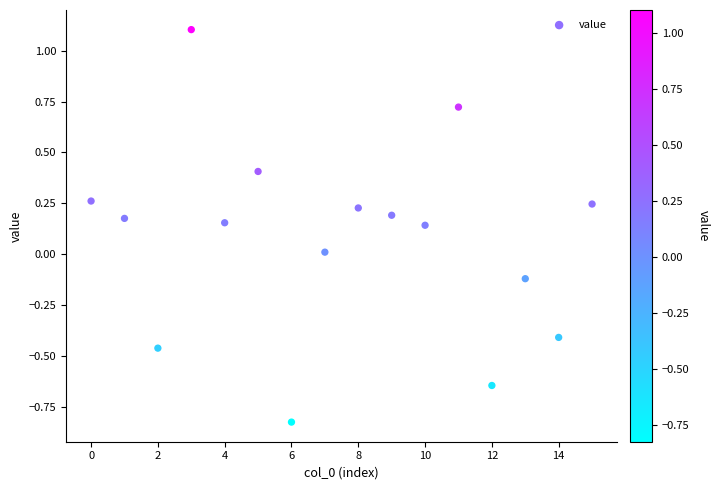

What is the range of Y values (max minus min)?

1.9